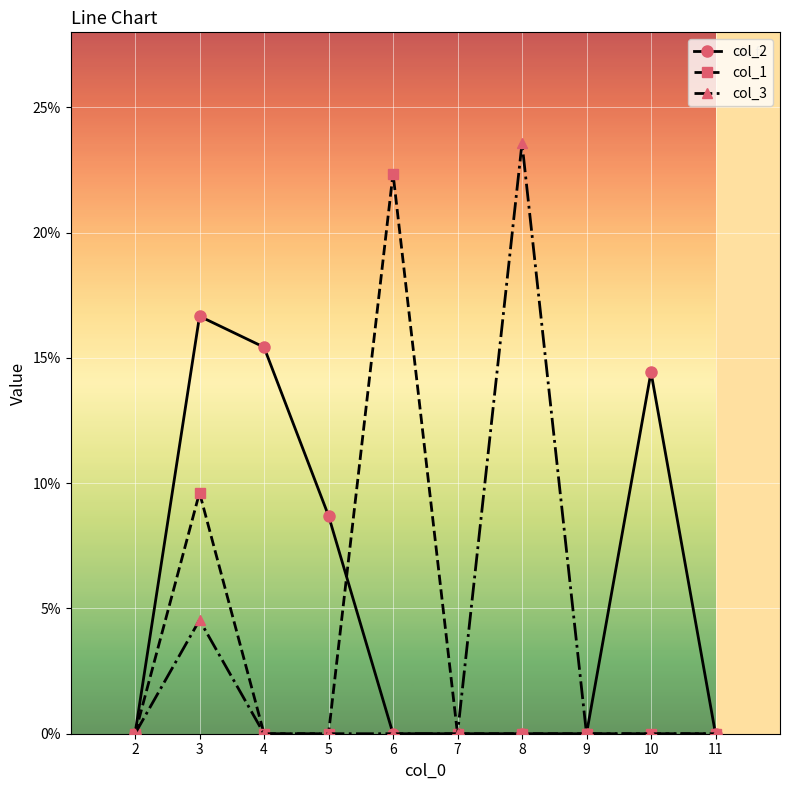

What is the sum of the col_2 values at 5 and 10?

0.2